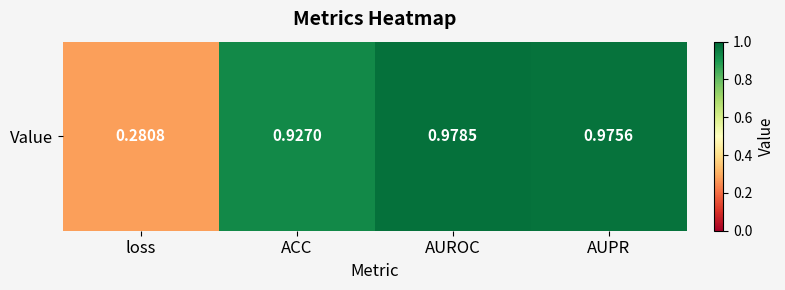

What is the difference between the values at loss and ACC?

0.6